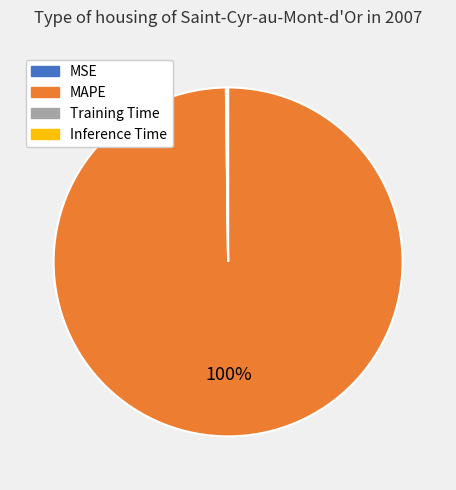

What is the largest slice in the pie chart?

MAPE